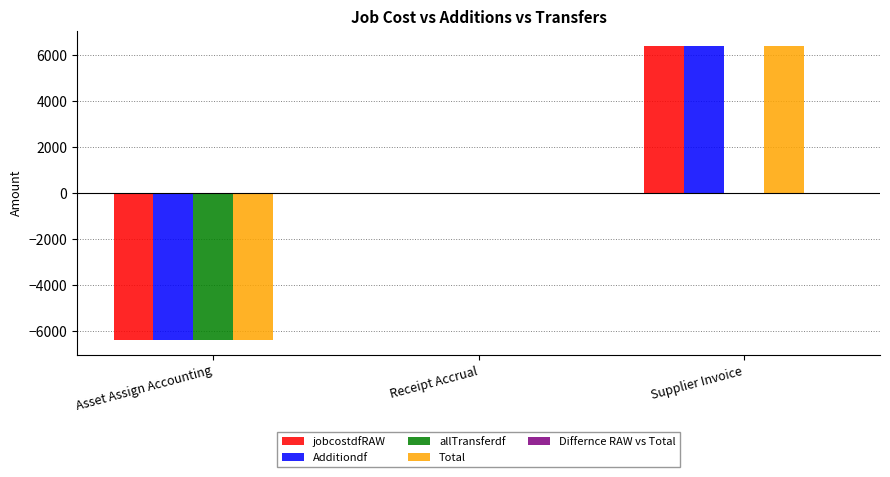

Is it true that allTransferdf equals 0.0 at Supplier Invoice?

True